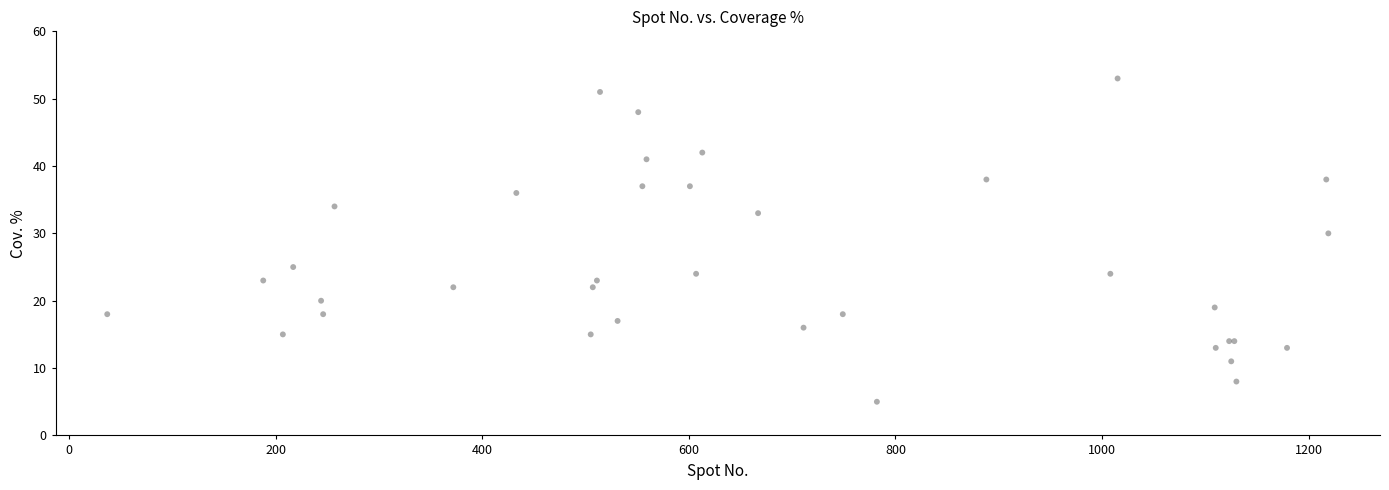

What Y value in the scatter plot is closest to 29?

30